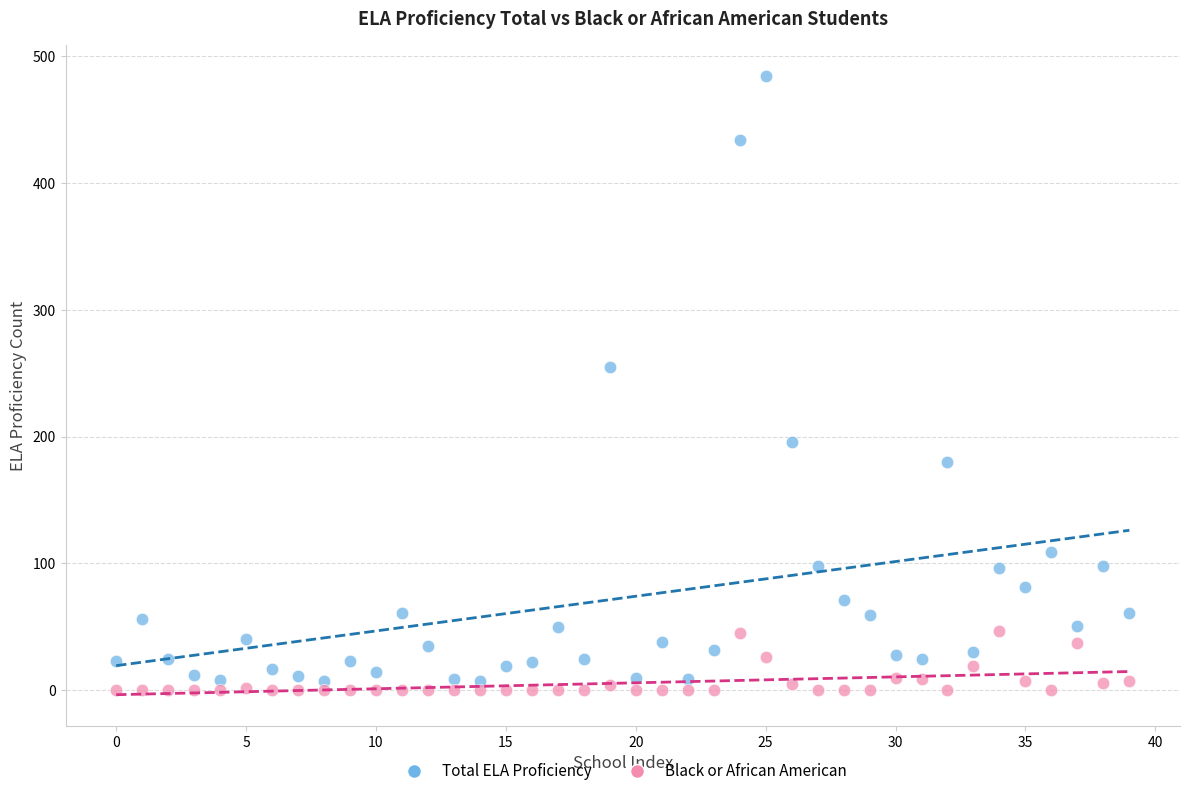

What are all the series names shown in the legend?

Total ELA Proficiency, Black or African American